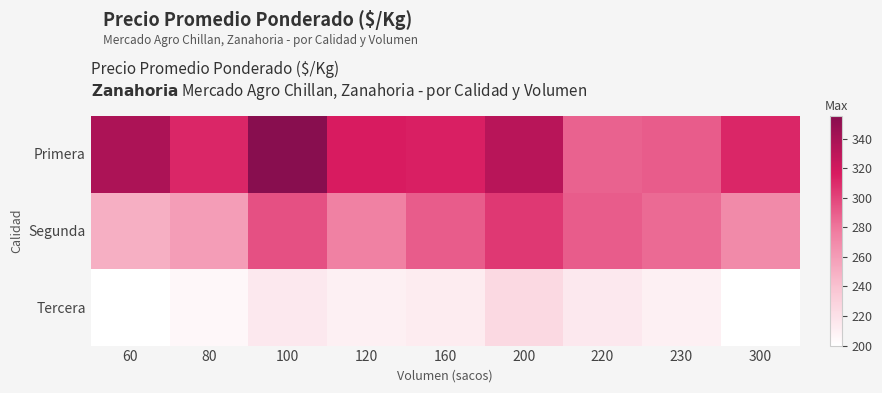

Which has a higher value, 220 or 80?

80